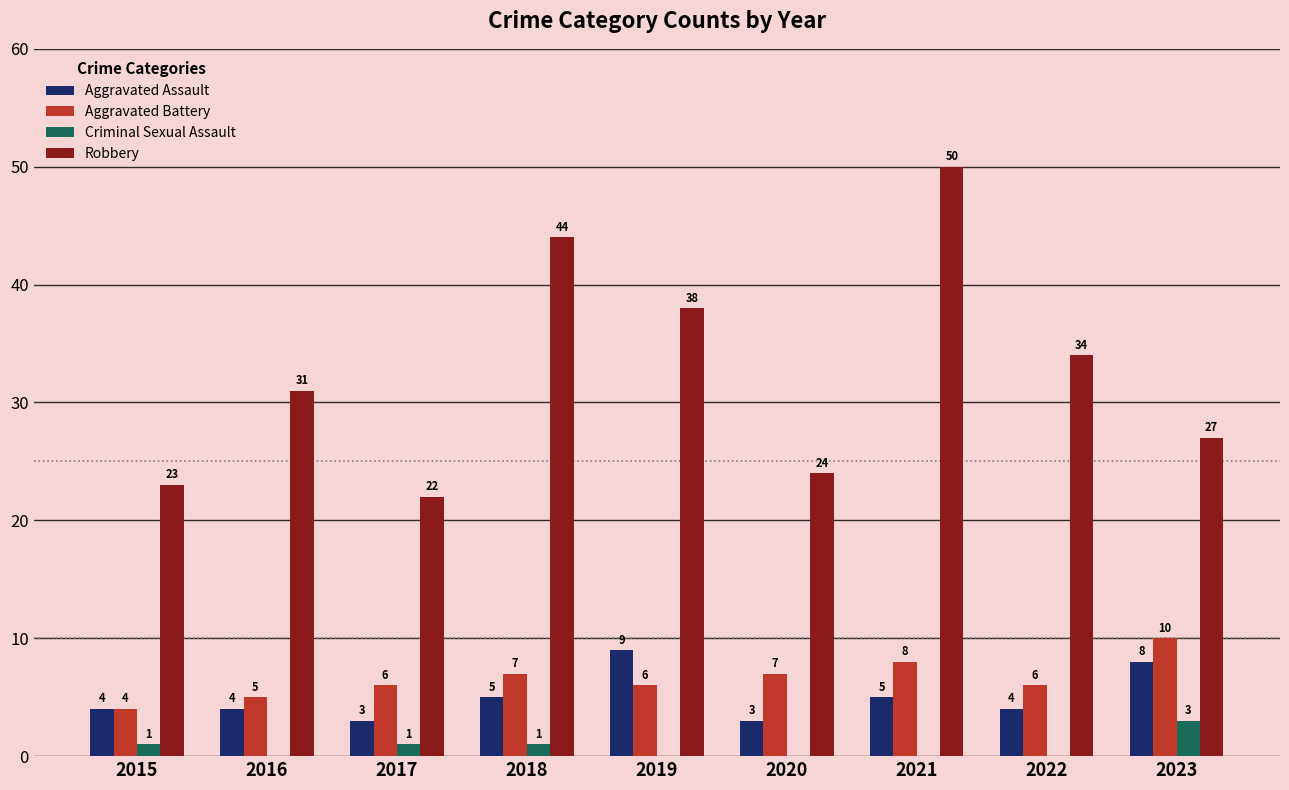

What is the greatest value displayed?

50